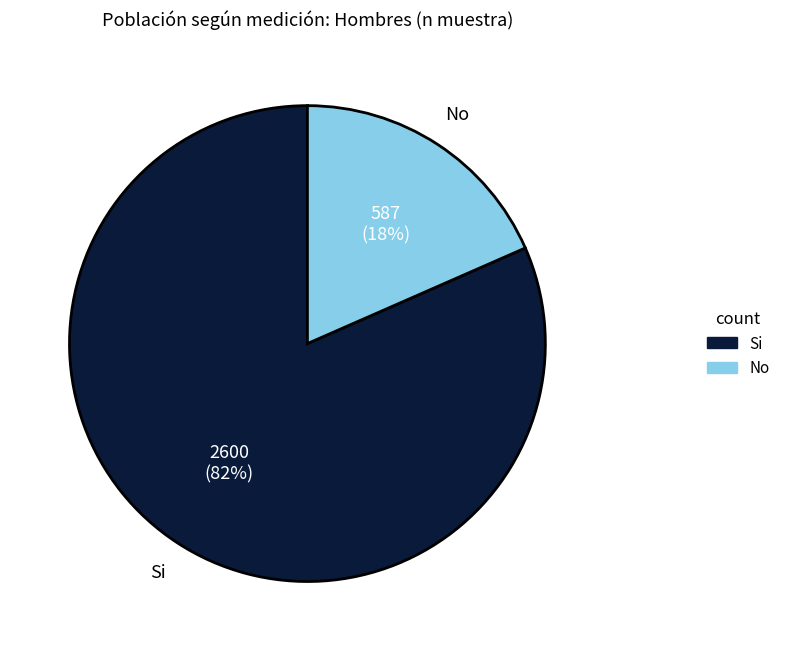

Is there any slice that represents more than half of the pie?

Yes